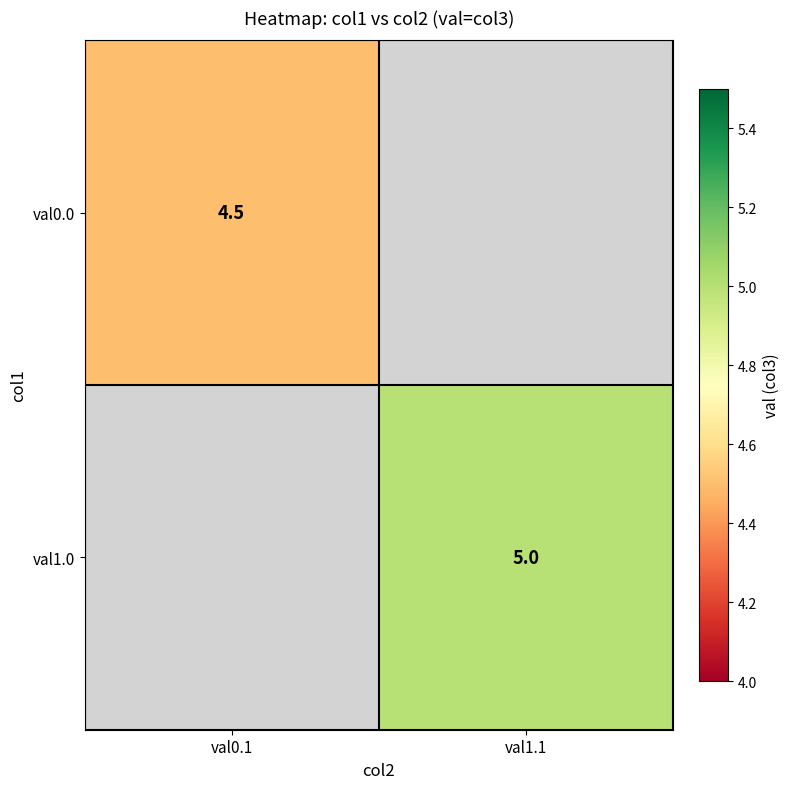

The val0.0 series shows 4.5 at val0.1. True or false?

True